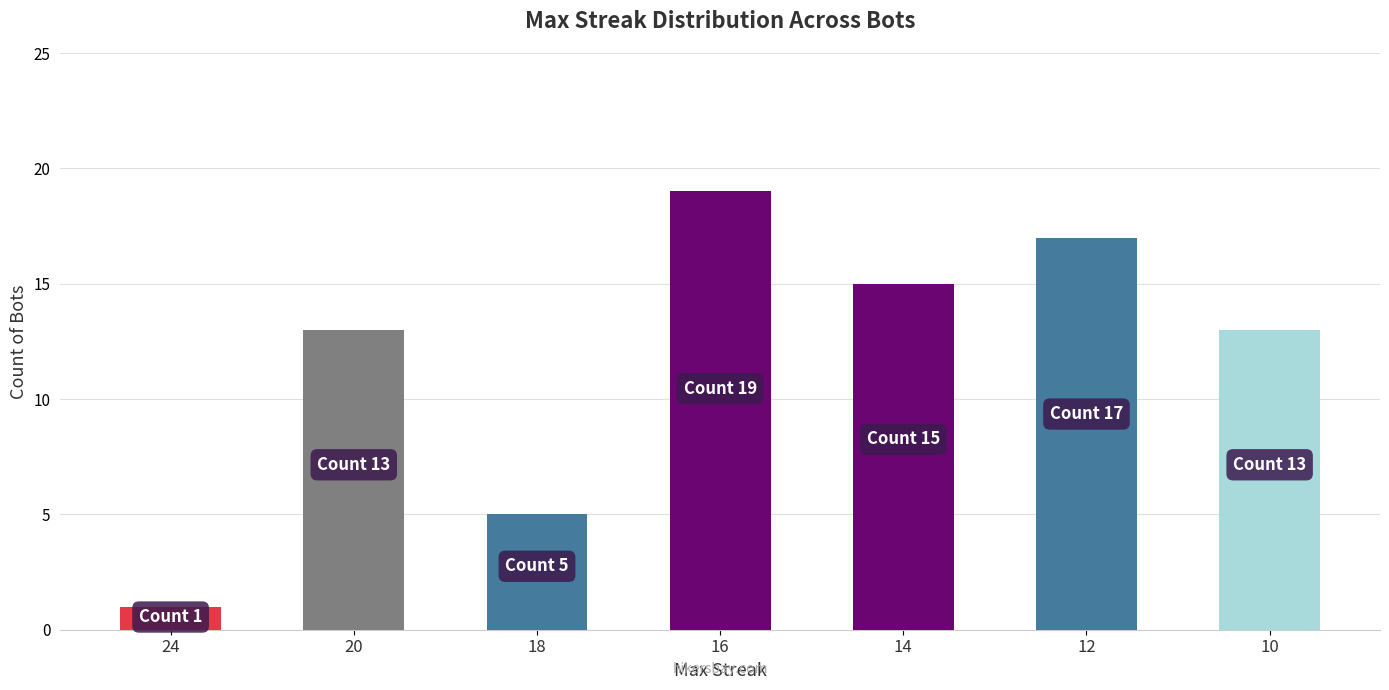

The chart shows a value of 17 at 12. True or false?

True